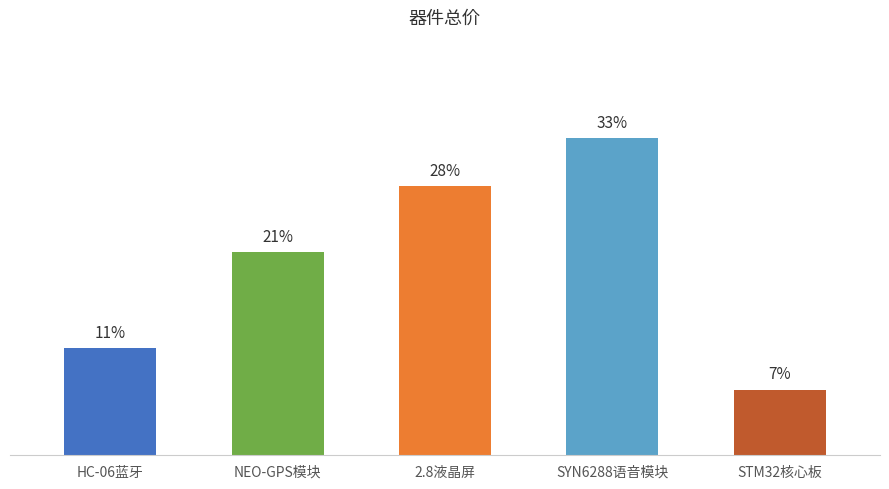

Does the chart contain any negative values?

No